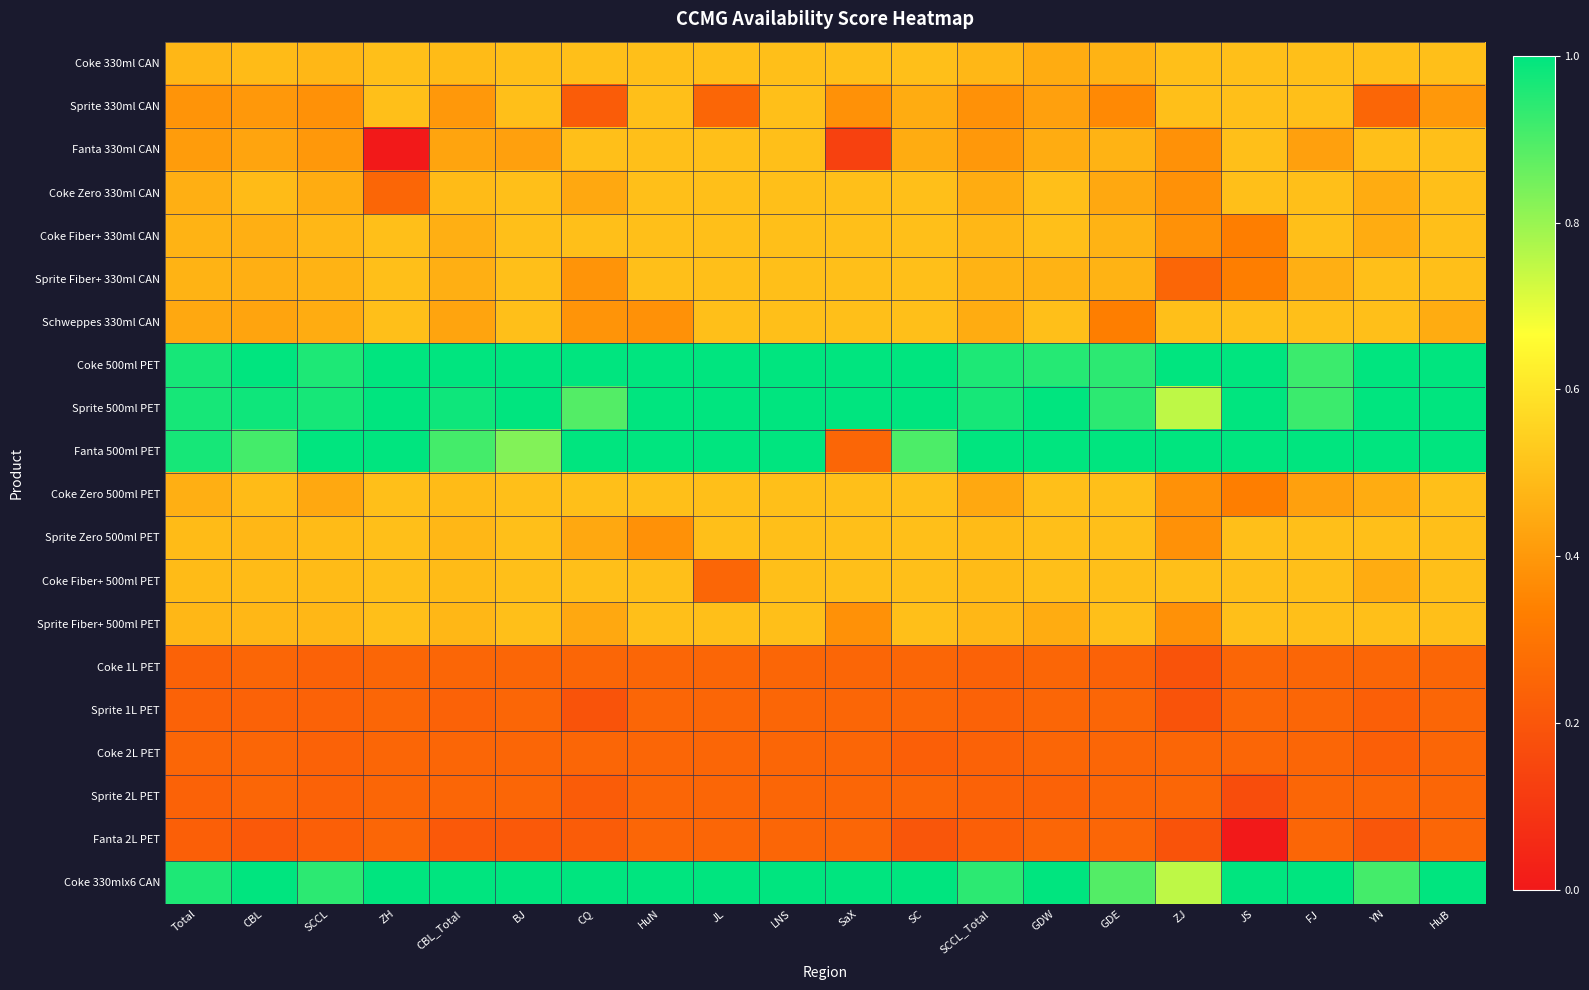

At which category is the sum across all series the highest?

LNS